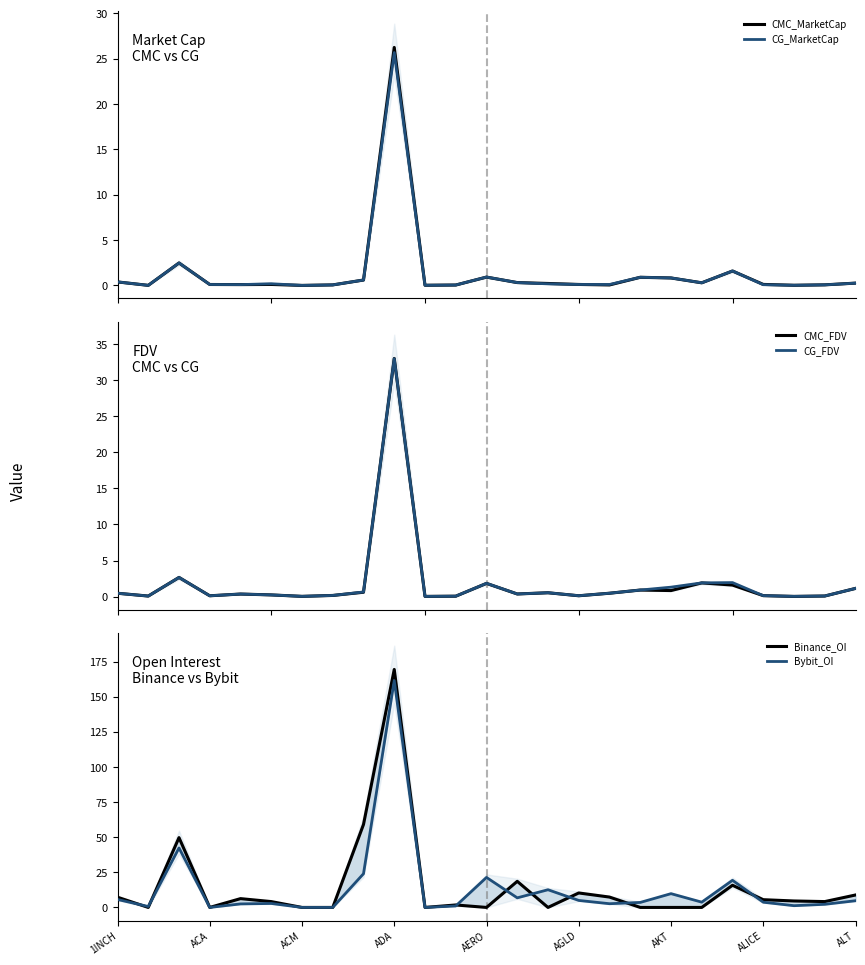

Does the chart display data point markers on the line(s)?

No